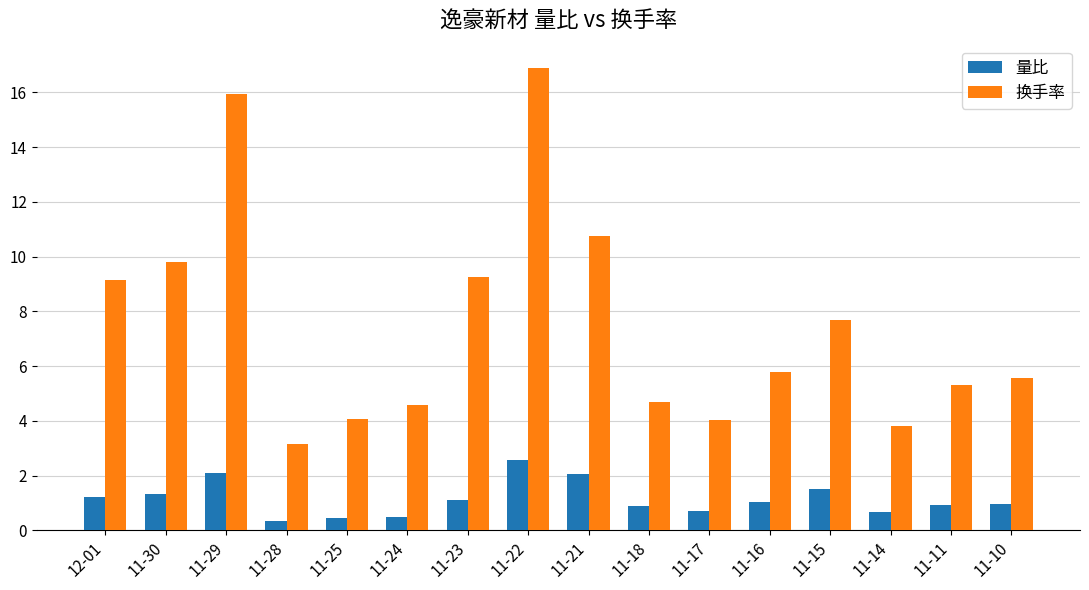

List the series in order of their overall mean, highest first.

换手率, 量比